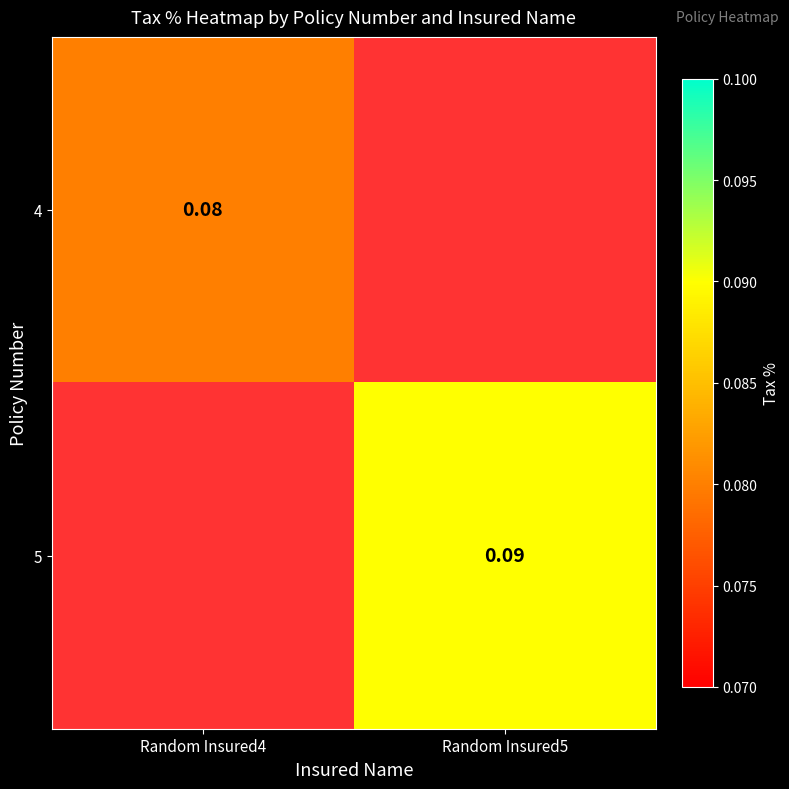

How many categories are shown in the chart?

2